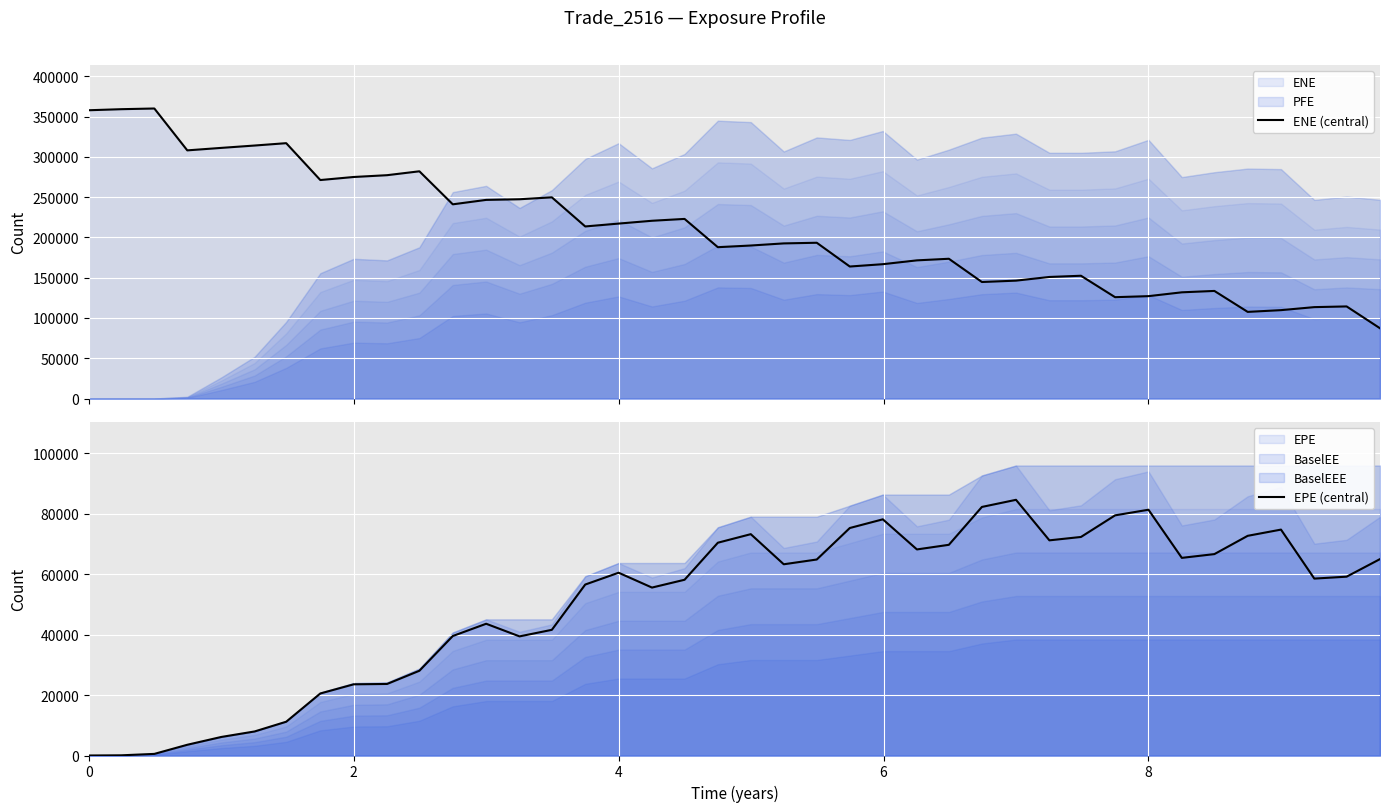

What is the difference between the maximum and minimum values in the ENE (central) series?

272970.9